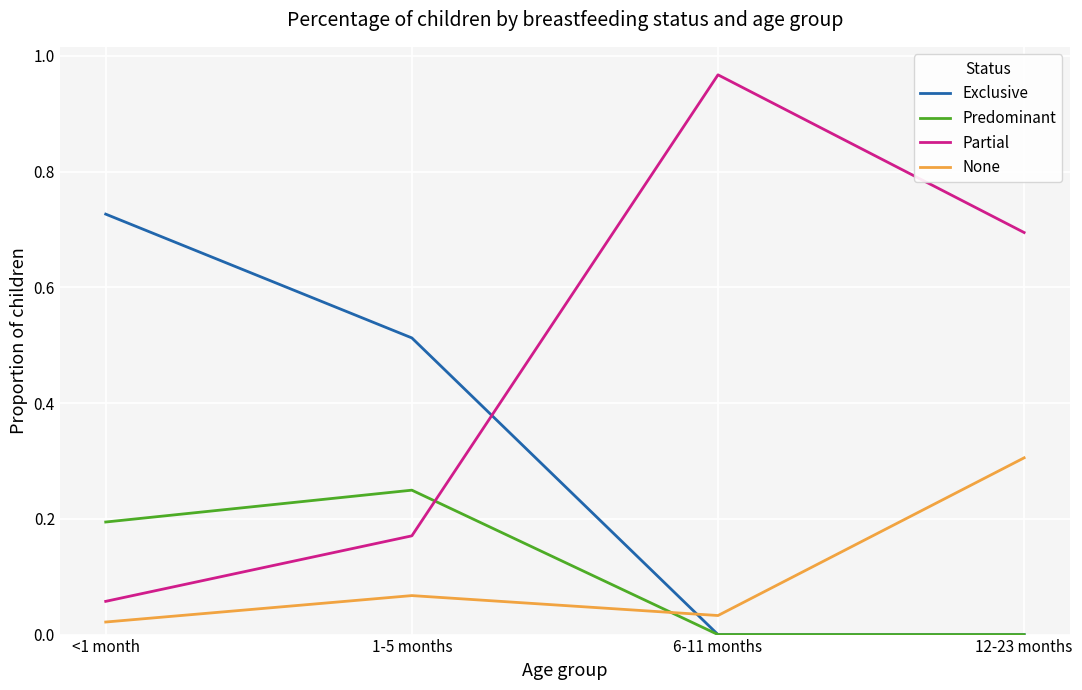

Which category has the highest value in the Exclusive series?

<1 month